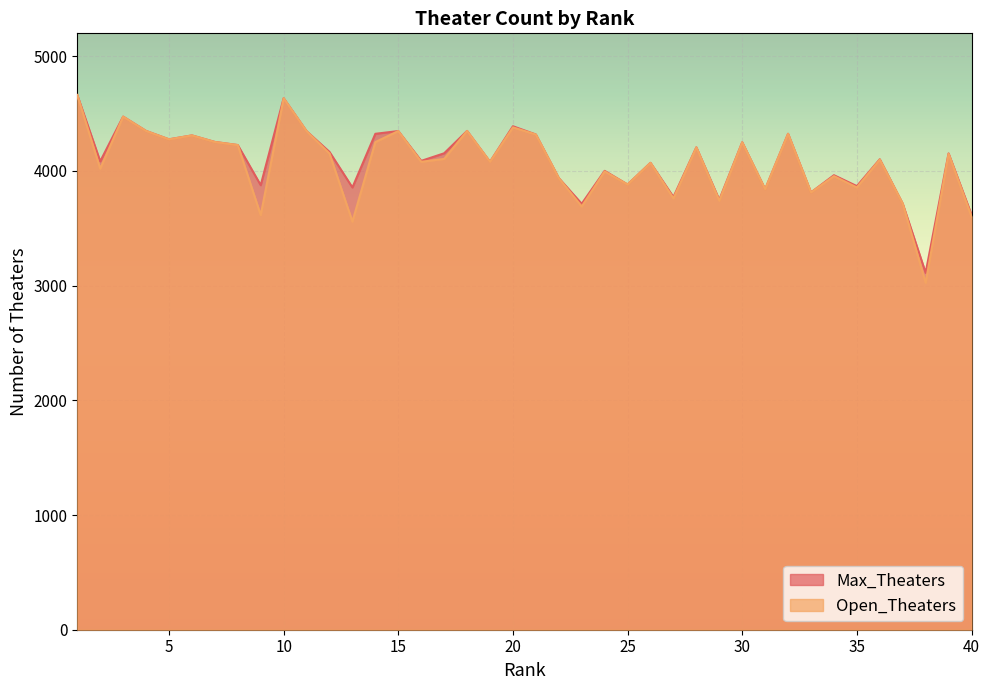

What is the highest value of the Open_Theaters series?

4662